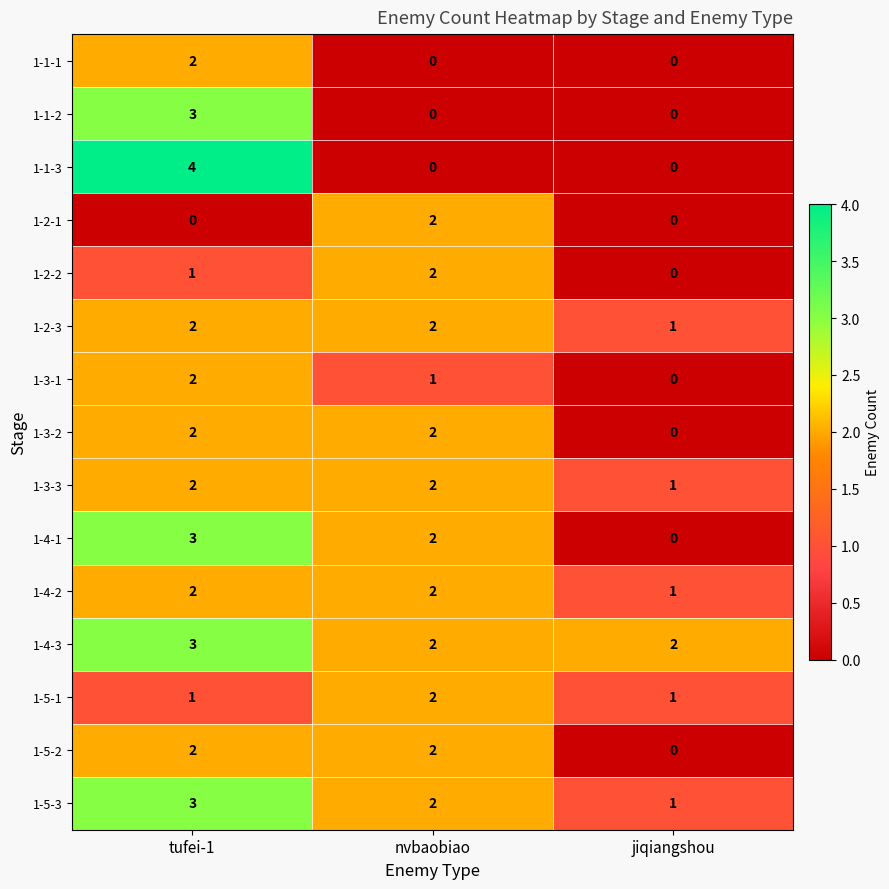

At how many categories does at least one series exceed 1?

3